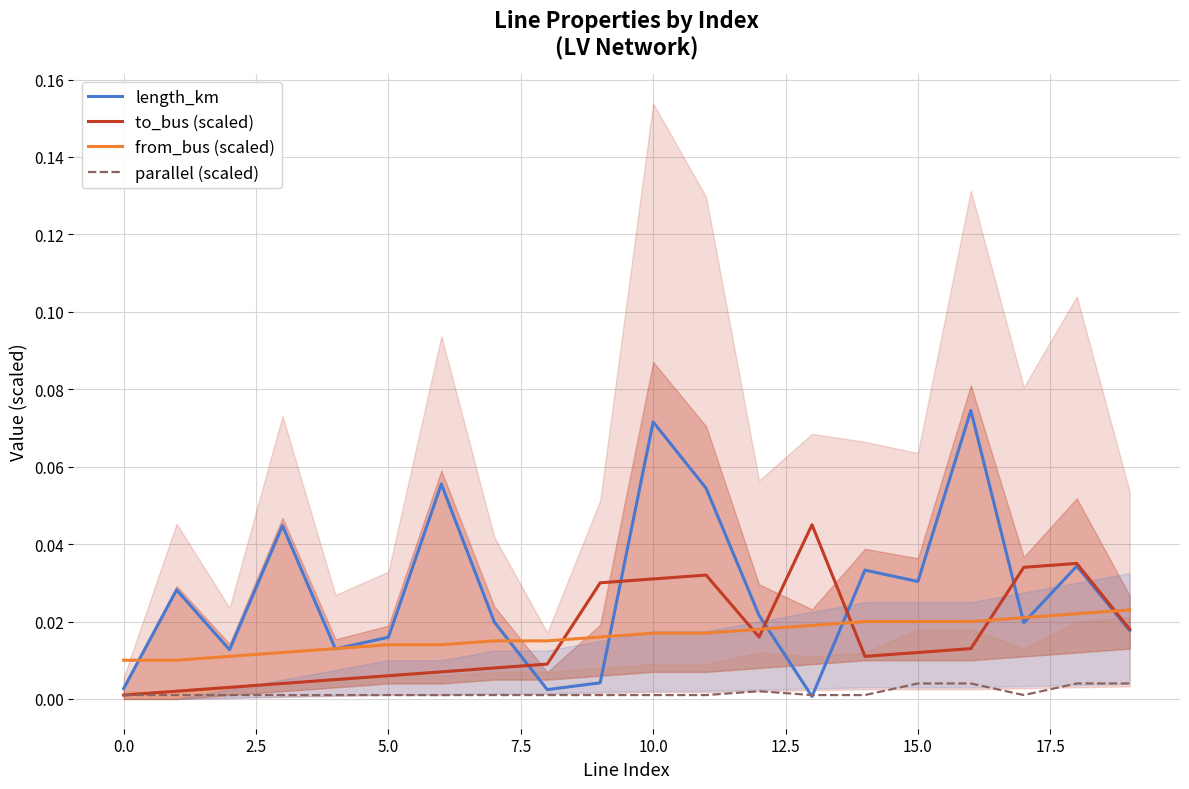

What is the label of the 1st point from the right?

19